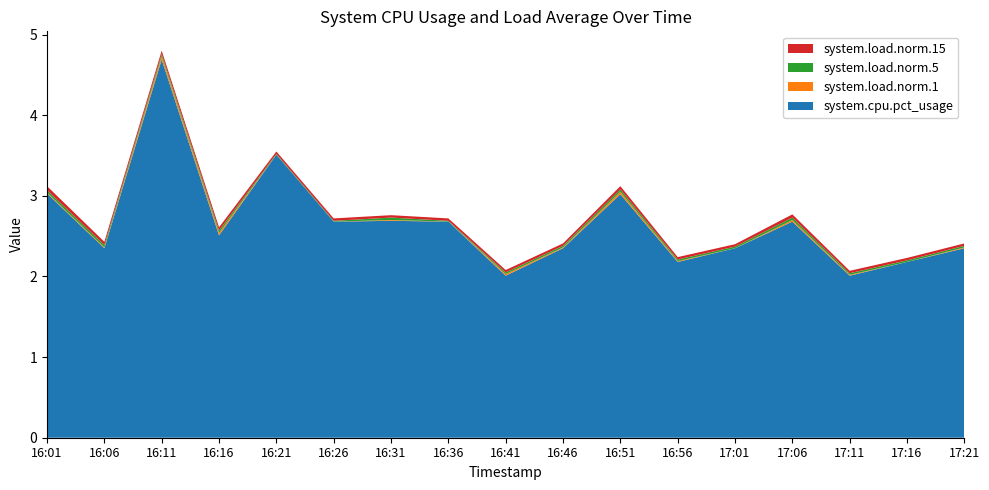

Reading left to right, list all the values displayed in this chart.

system.cpu.pct_usage: 3.0	2.4	4.7	2.5	3.5	2.7	2.7	2.7	2.0	2.4	3.0	2.2	2.4	2.7	2.0	2.2	2.4
system.load.norm.1: 0.0	0.0	0.0	0.0	0.0	0.0	0.0	0.0	0.0	0.0	0.0	0.0	0.0	0.0	0.0	0.0	0.0
system.load.norm.5: 0.0	0.0	0.0	0.0	0.0	0.0	0.0	0.0	0.0	0.0	0.0	0.0	0.0	0.0	0.0	0.0	0.0
system.load.norm.15: 0.1	0.0	0.0	0.0	0.0	0.0	0.0	0.0	0.0	0.0	0.0	0.0	0.0	0.0	0.0	0.0	0.0